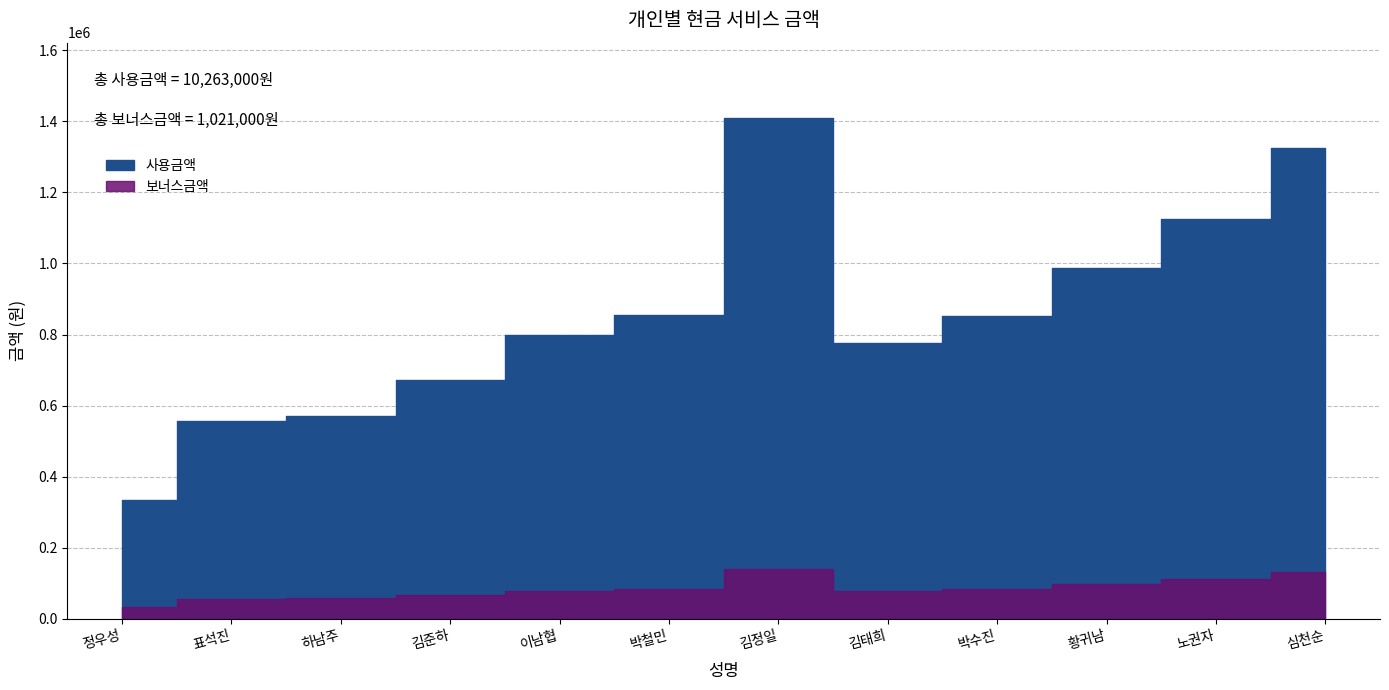

At how many categories does at least one series exceed 147604?

12